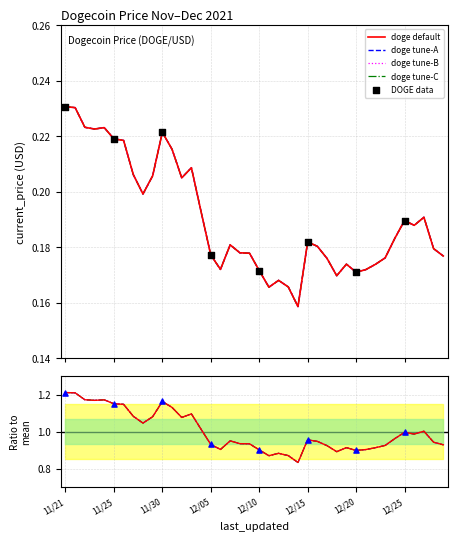

Which has a higher value, 12/09 or 11/30?

11/30